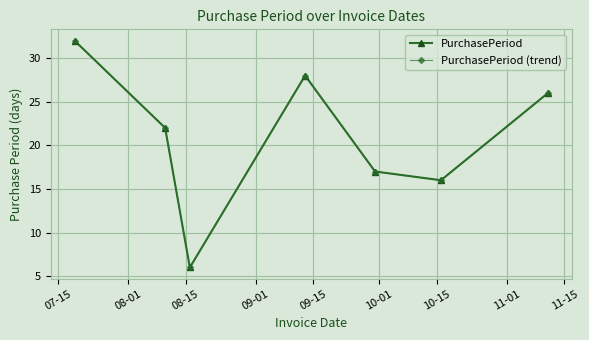

What is the value of the PurchasePeriod (trend) point at the 1st from the left?

32